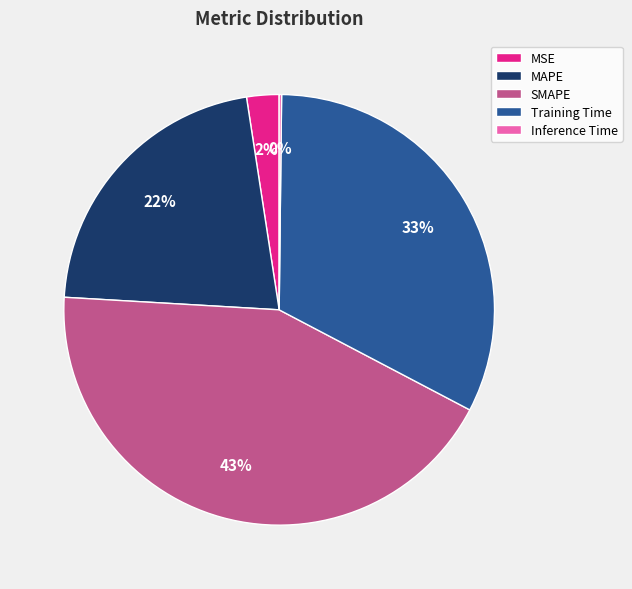

Between MAPE and Training Time, which is larger?

Training Time